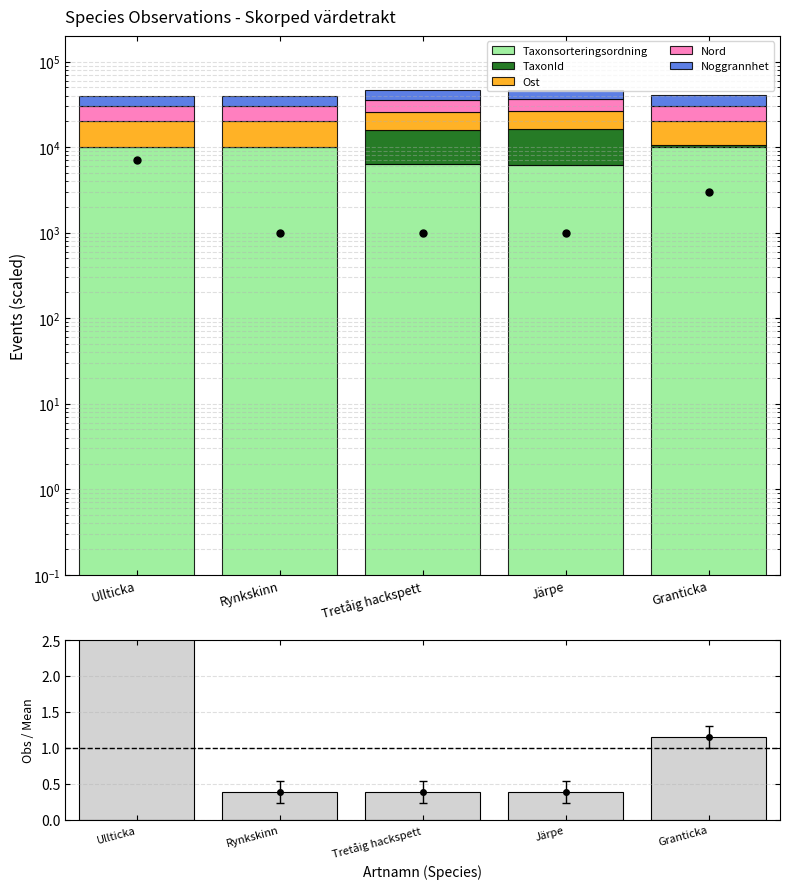

How many bars are there in each group?

6